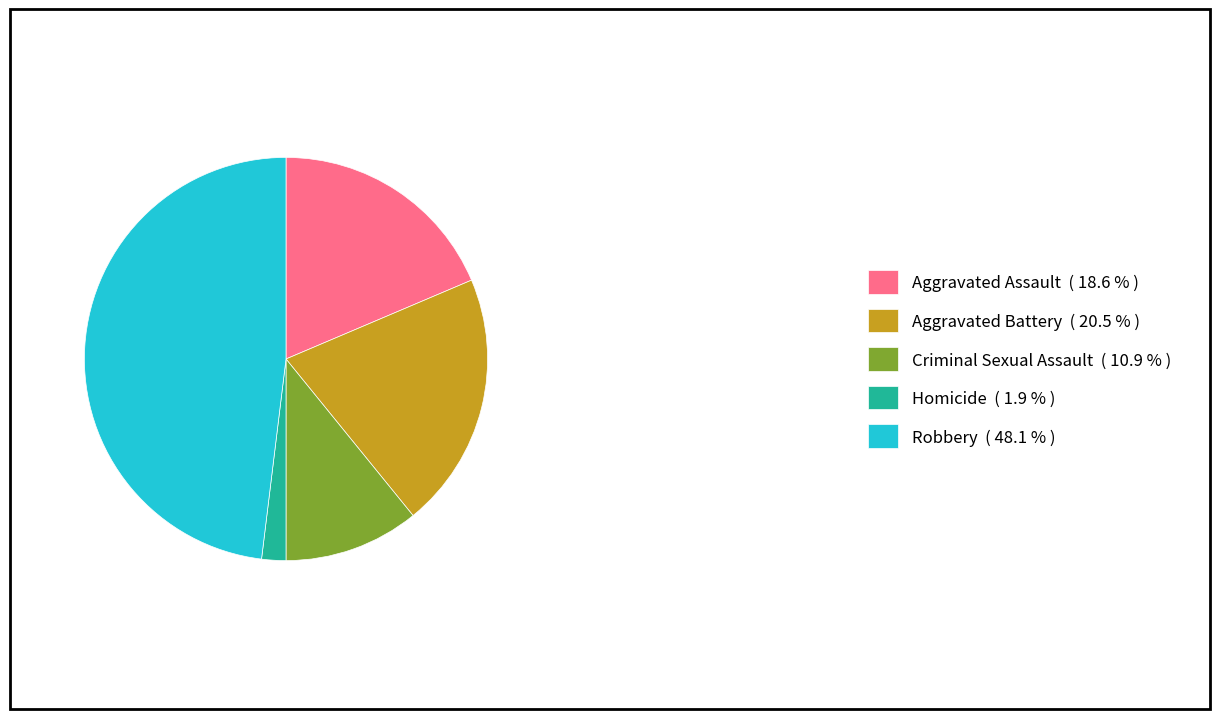

Does any single category account for the majority?

No